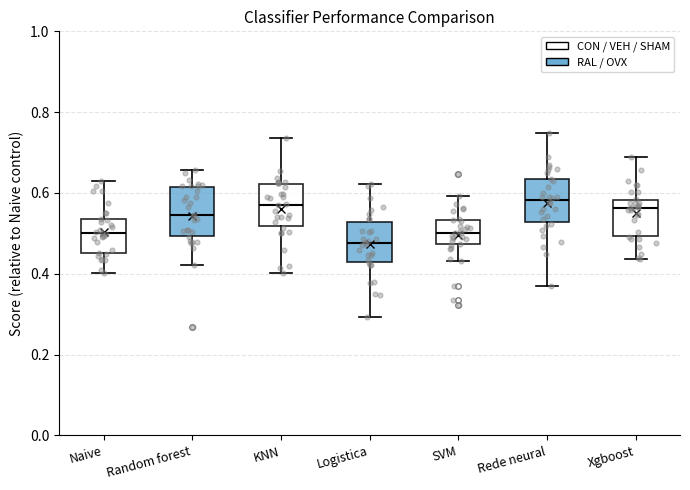

Reading left to right, read every box against the y-axis: the position of its median line, the range the box covers, and the ends of its whiskers. The values are not printed on the chart, so give them approximately, as read against the axis.

Naive: median 0.50, box 0.46 to 0.54, whiskers 0.40 to 0.64
Random forest: median 0.54, box 0.50 to 0.62, whiskers 0.42 to 0.66
KNN: median 0.58, box 0.52 to 0.62, whiskers 0.40 to 0.74
Logistica: median 0.48, box 0.42 to 0.52, whiskers 0.30 to 0.62
SVM: median 0.50, box 0.48 to 0.54, whiskers 0.44 to 0.60
Rede neural: median 0.58, box 0.52 to 0.64, whiskers 0.36 to 0.74
Xgboost: median 0.56, box 0.50 to 0.58, whiskers 0.44 to 0.68